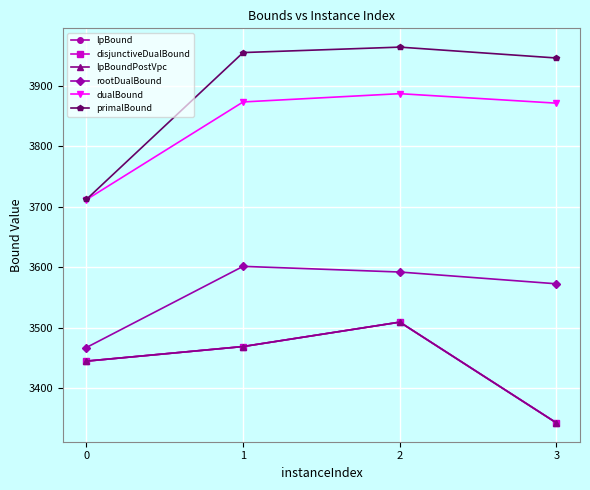

Does the chart have visible grid lines?

Yes